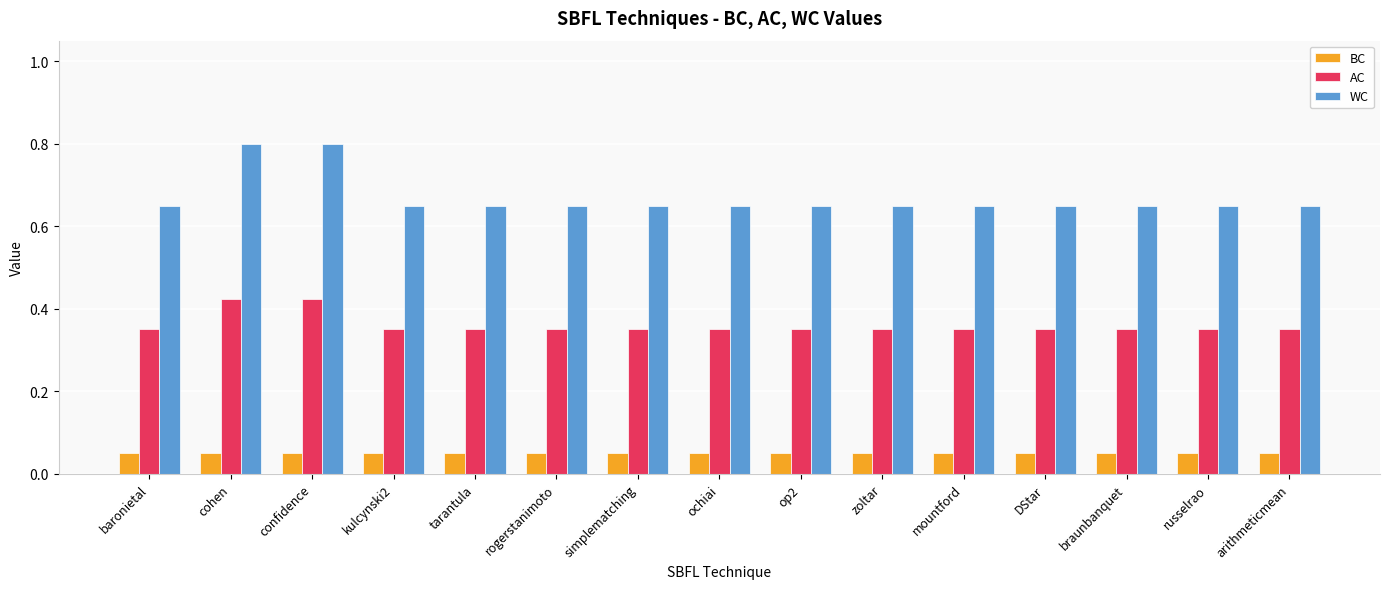

Which series has the largest range (max minus min)?

WC